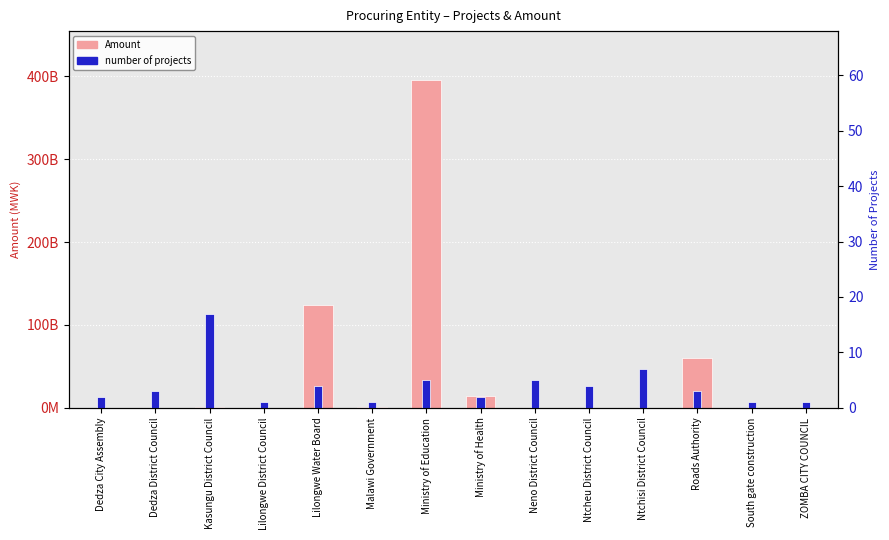

List the series in order of their peak value, highest first.

Amount, number of projects